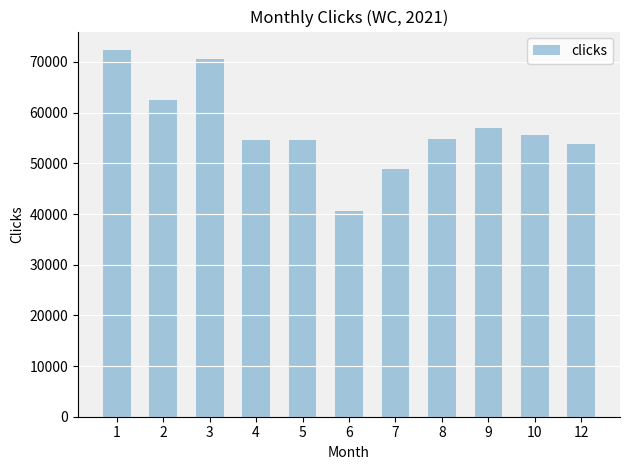

Between 5 and 7, which is larger?

5